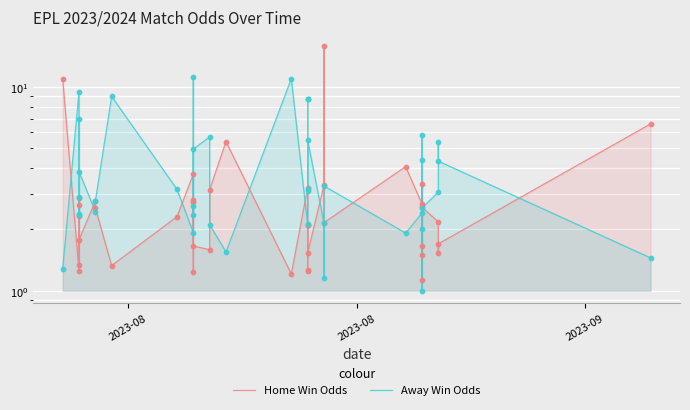

Which series contains the lowest Y value?

Away Win Odds